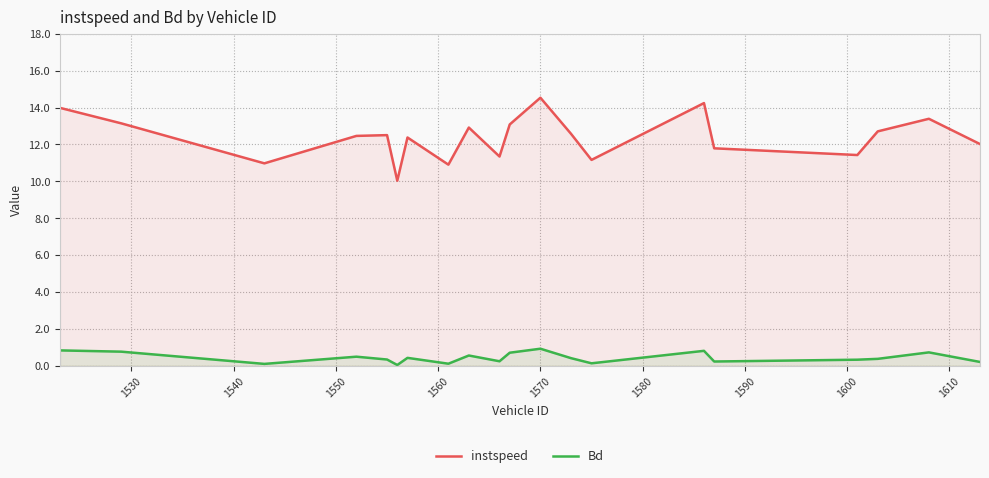

What is the greatest value displayed?

14.5